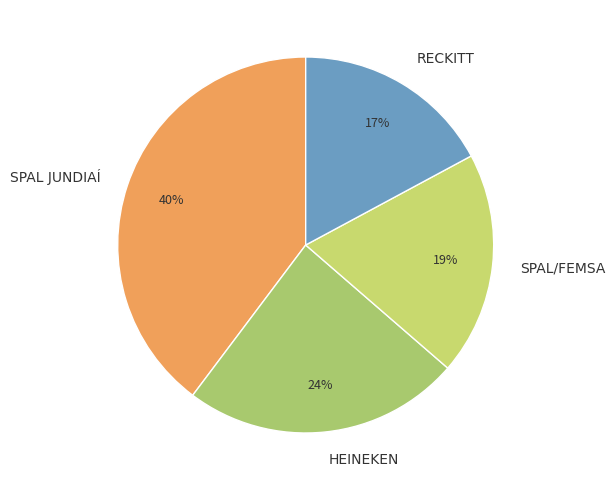

Which category has the smallest portion of the pie?

RECKITT